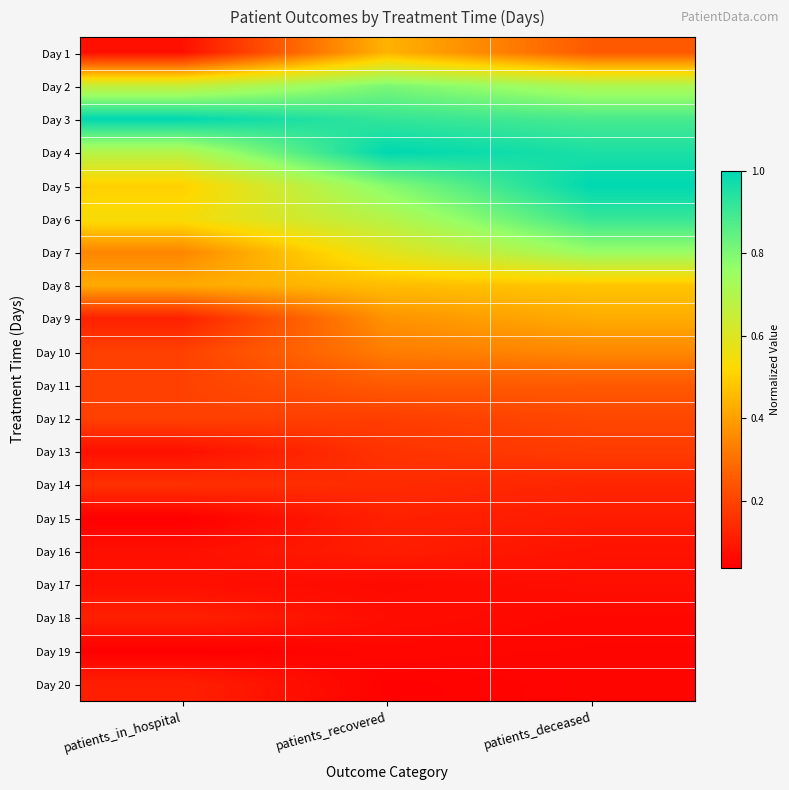

Reading left to right, what are all the values shown in this chart?

Day 1: patients_in_hospital=0.1	patients_recovered=0.4	patients_deceased=0.2
Day 2: patients_in_hospital=0.7	patients_recovered=0.8	patients_deceased=0.7
Day 3: patients_in_hospital=1.0	patients_recovered=0.9	patients_deceased=0.9
Day 4: patients_in_hospital=0.7	patients_recovered=1.0	patients_deceased=1.0
Day 5: patients_in_hospital=0.5	patients_recovered=0.8	patients_deceased=1.0
Day 6: patients_in_hospital=0.5	patients_recovered=0.7	patients_deceased=0.9
Day 7: patients_in_hospital=0.3	patients_recovered=0.6	patients_deceased=0.8
Day 8: patients_in_hospital=0.4	patients_recovered=0.5	patients_deceased=0.5
Day 9: patients_in_hospital=0.1	patients_recovered=0.4	patients_deceased=0.4
Day 10: patients_in_hospital=0.2	patients_recovered=0.3	patients_deceased=0.4
Day 11: patients_in_hospital=0.2	patients_recovered=0.3	patients_deceased=0.2
Day 12: patients_in_hospital=0.2	patients_recovered=0.2	patients_deceased=0.2
Day 13: patients_in_hospital=0.1	patients_recovered=0.2	patients_deceased=0.2
Day 14: patients_in_hospital=0.2	patients_recovered=0.1	patients_deceased=0.1
Day 15: patients_in_hospital=0.0	patients_recovered=0.1	patients_deceased=0.1
Day 16: patients_in_hospital=0.1	patients_recovered=0.1	patients_deceased=0.1
Day 17: patients_in_hospital=0.1	patients_recovered=0.1	patients_deceased=0.1
Day 18: patients_in_hospital=0.1	patients_recovered=0.1	patients_deceased=0.1
Day 19: patients_in_hospital=0.0	patients_recovered=0.1	patients_deceased=0.1
Day 20: patients_in_hospital=0.1	patients_recovered=0.0	patients_deceased=0.1